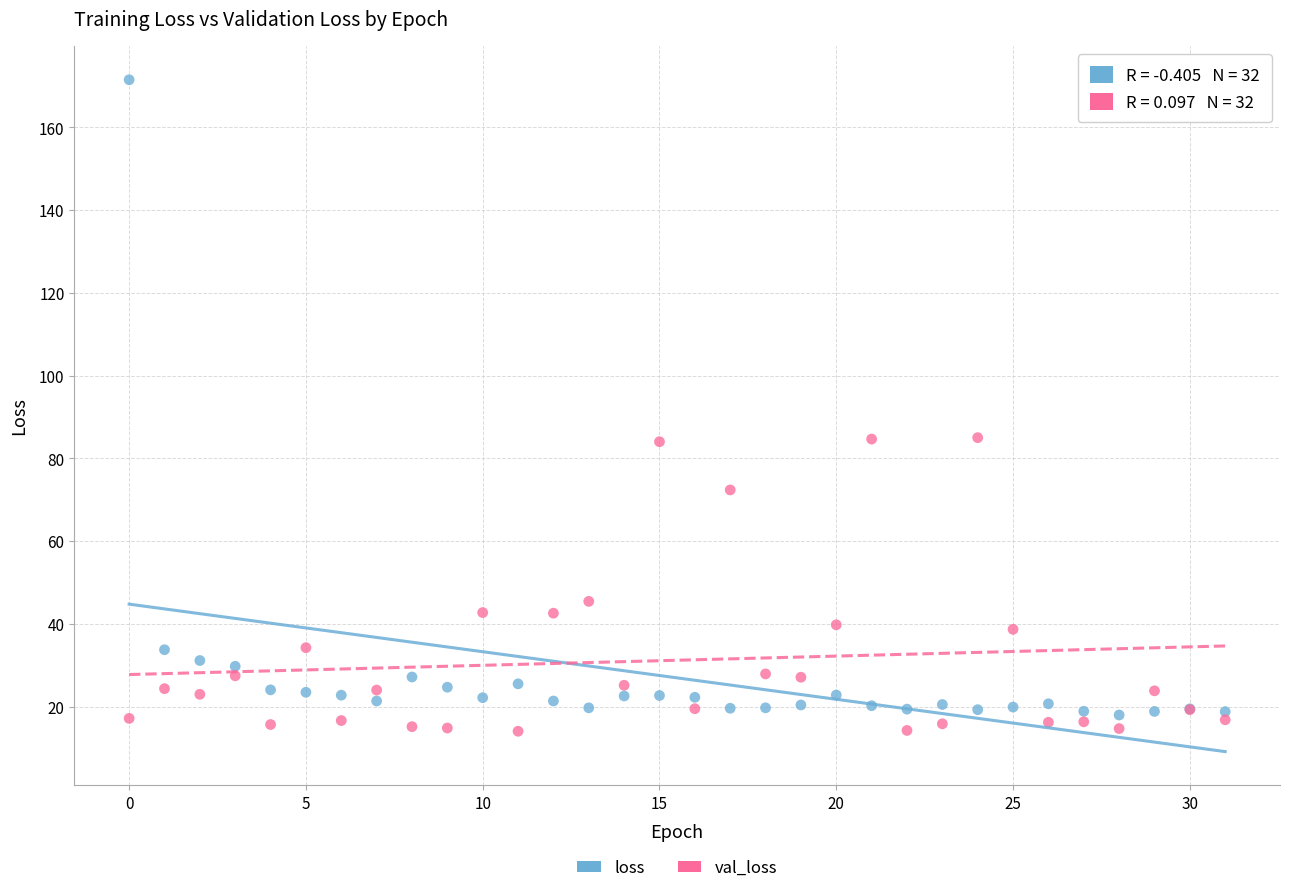

Which series contains the highest Y value?

loss